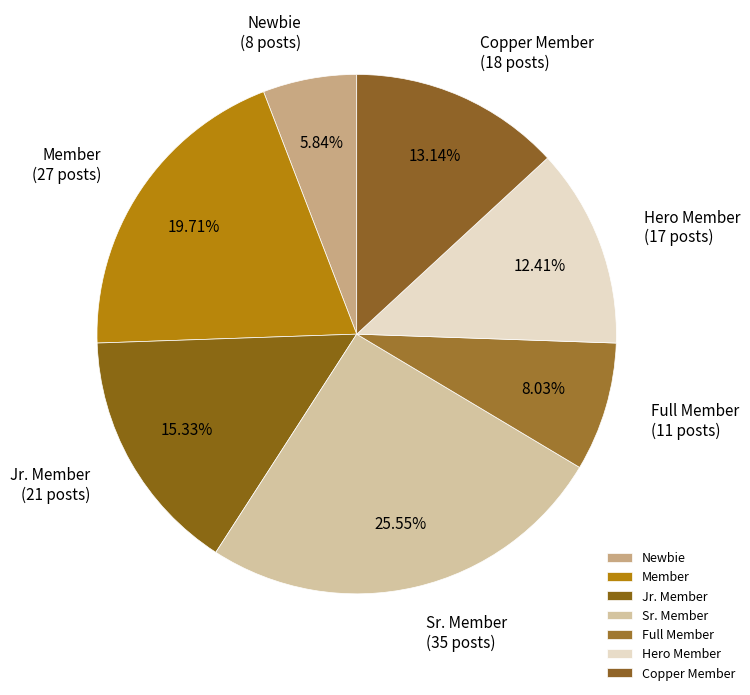

Rank the categories by value from highest to lowest.

Sr. Member, Member, Jr. Member, Copper Member, Hero Member, Full Member, Newbie